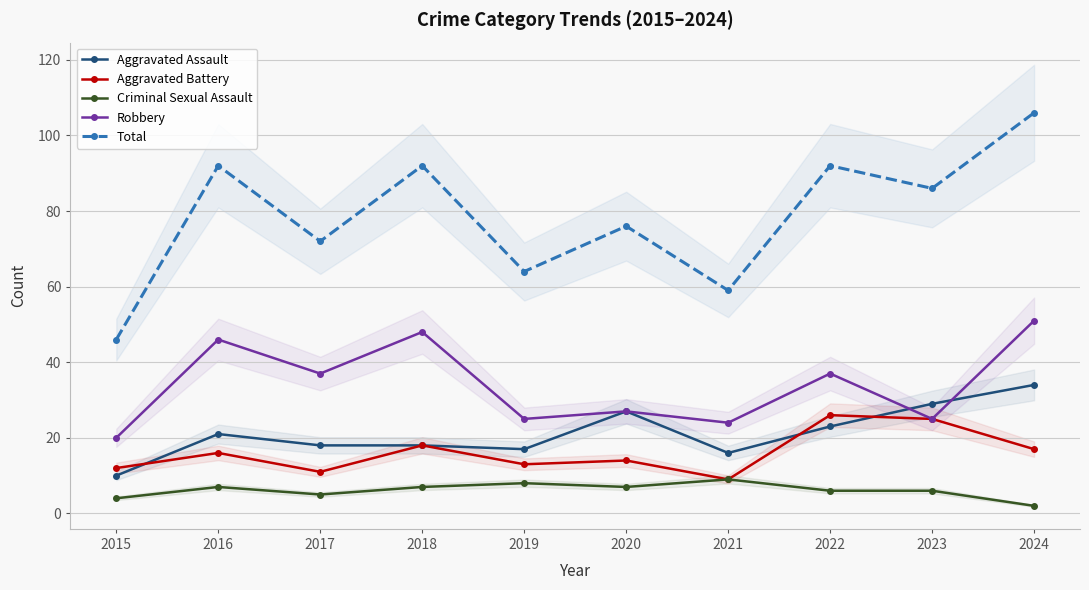

At 2018, list the series in order from smallest to largest.

Criminal Sexual Assault, Aggravated Assault, Aggravated Battery, Robbery, Total